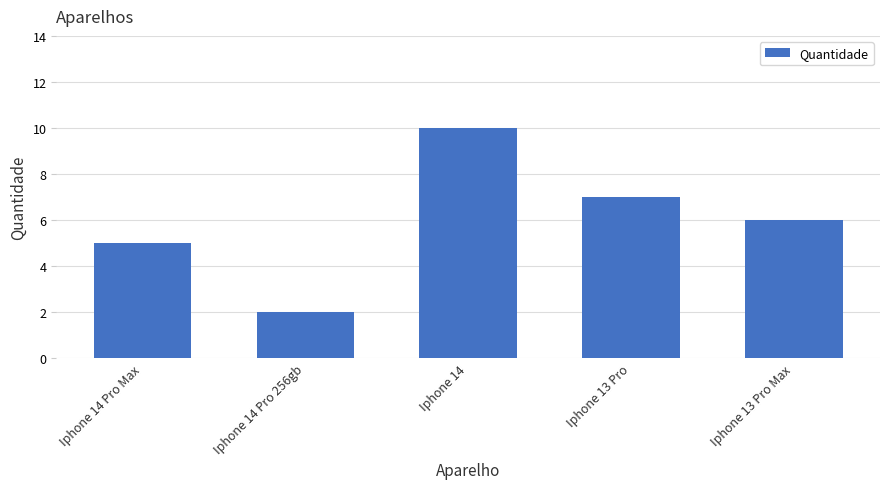

What is the sum of the values at Iphone 13 Pro Max and Iphone 14 Pro Max?

11